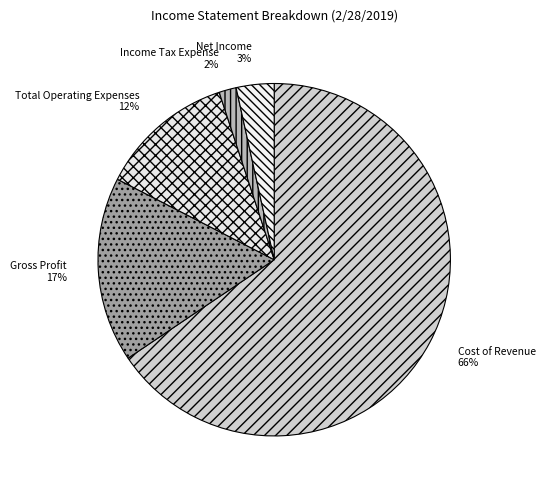

Between Income Tax Expense and Gross Profit, which is larger?

Gross Profit